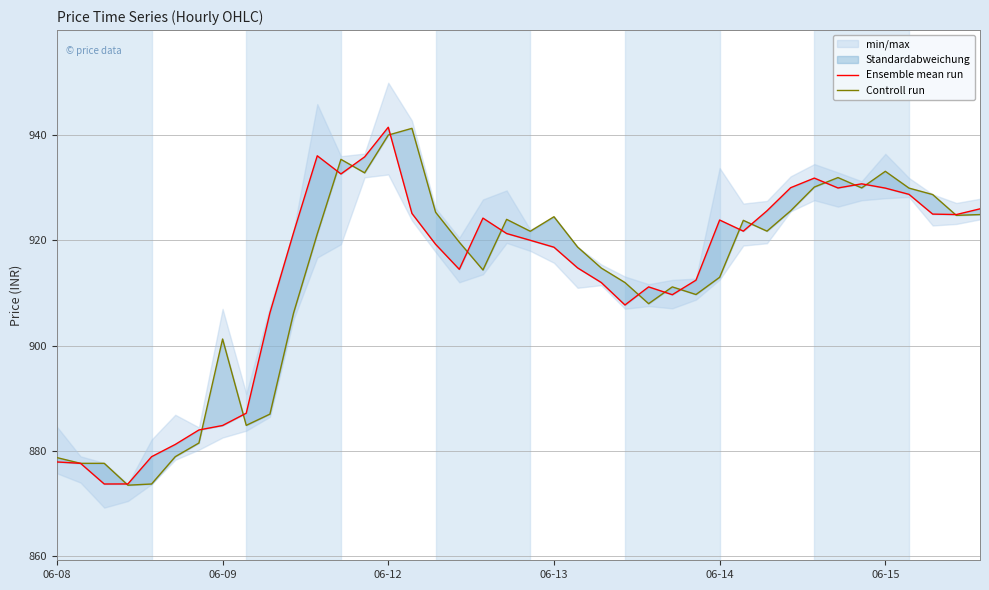

Where is Controll run nearest to the value 907?

10